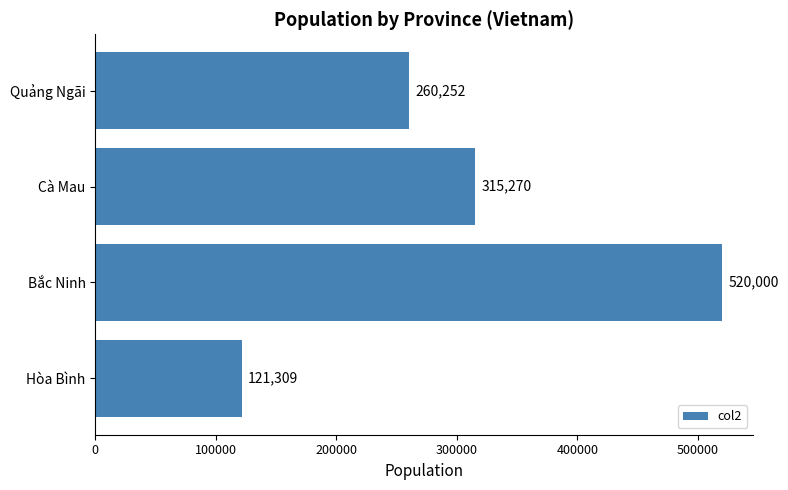

Rank the categories by value from highest to lowest.

Bắc Ninh, Cà Mau, Quảng Ngãi, Hòa Bình